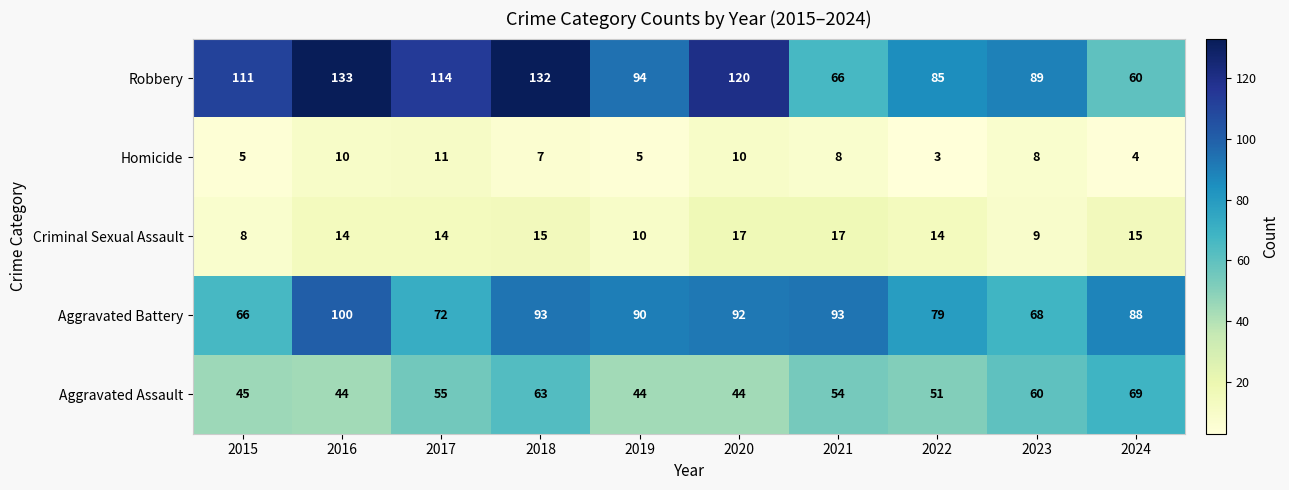

What is the maximum value shown in the chart?

133